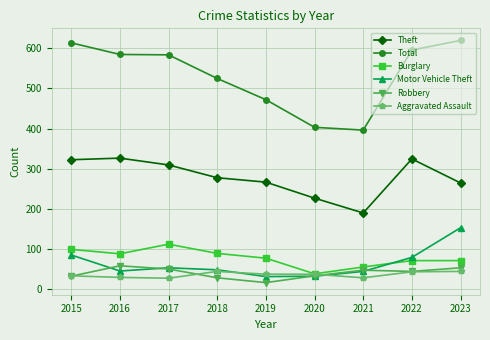

True or false: Theft and Motor Vehicle Theft cross at least once.

False